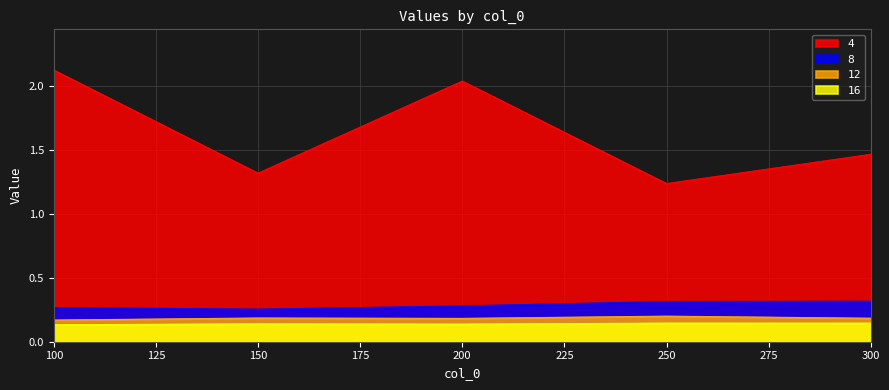

What is the greatest value displayed?

2.1